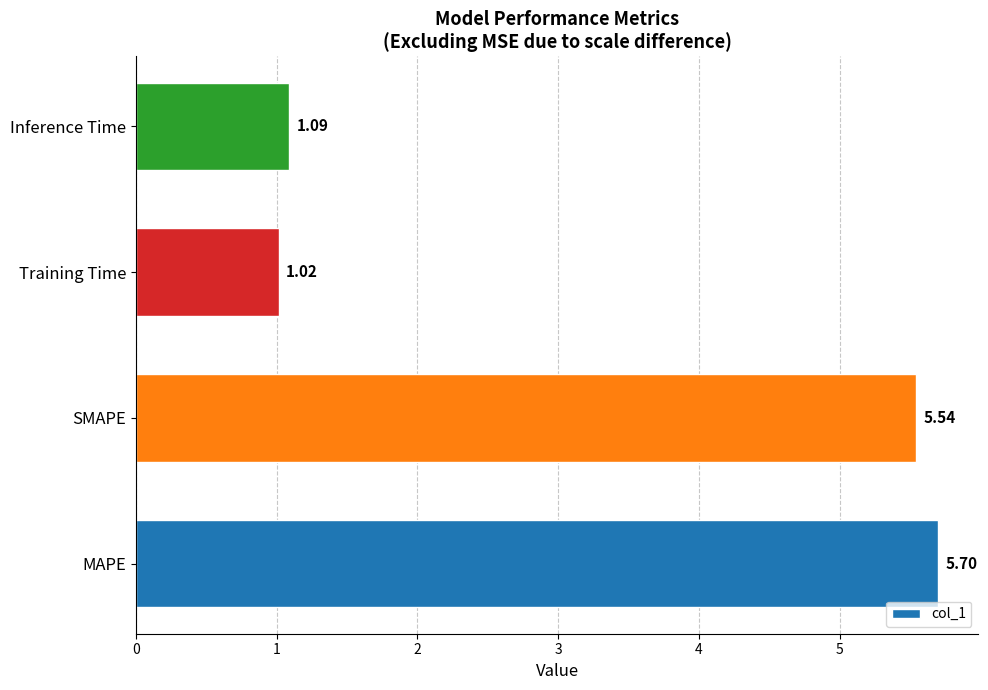

What is the change in value from MAPE to Inference Time?

-4.6